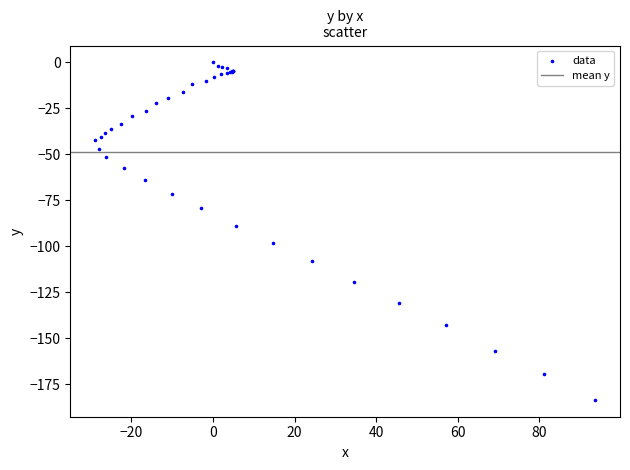

What Y value in the scatter plot is closest to -91?

-88.7